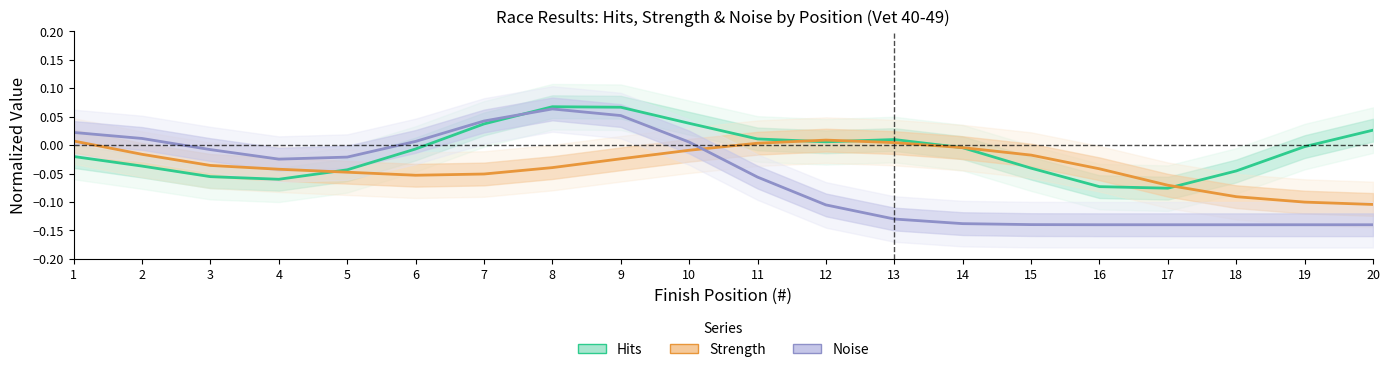

How many times do Hits and Strength cross each other?

5